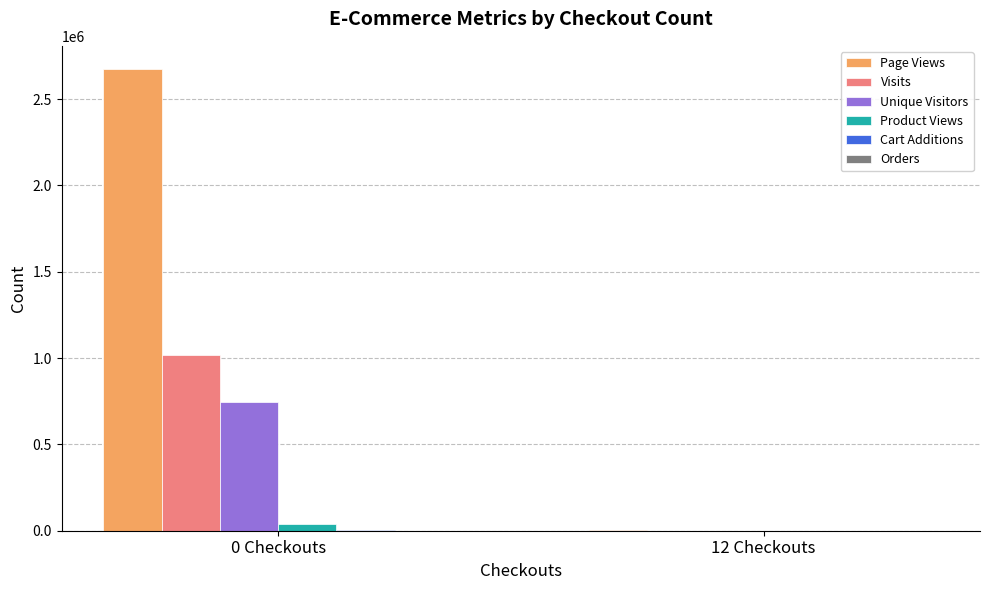

How many groups of bars are there?

2